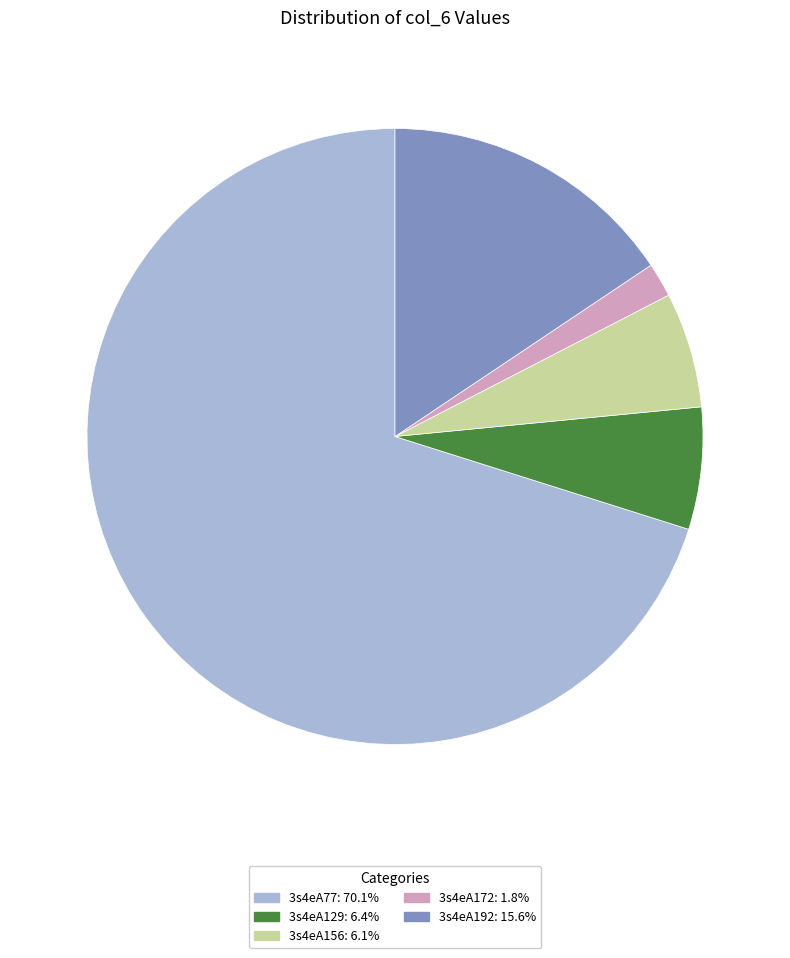

Is there any slice that represents more than half of the pie?

Yes